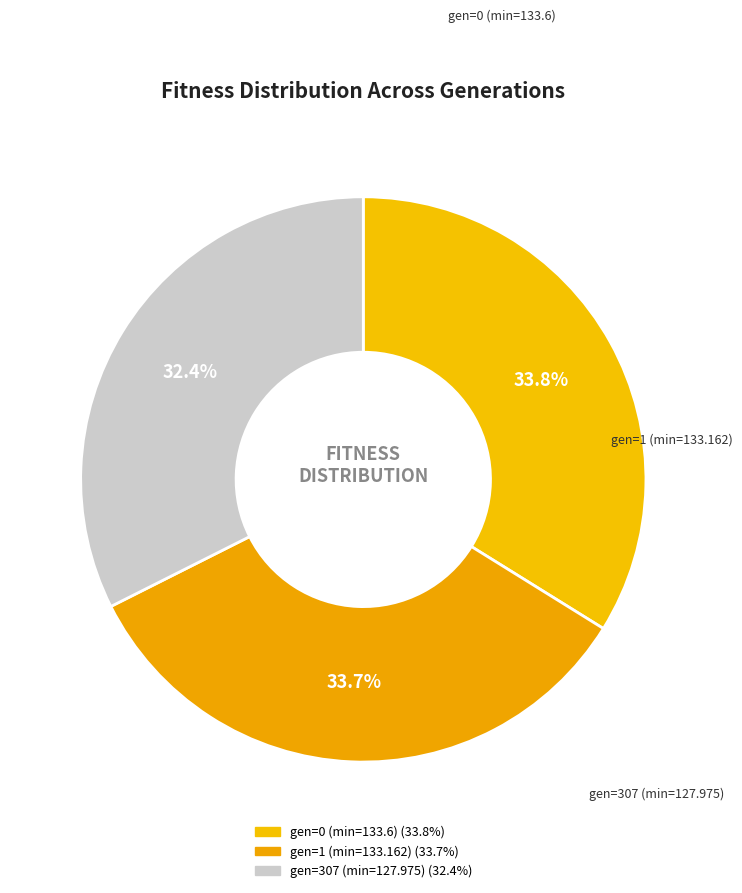

Count the number of slices in the pie.

3